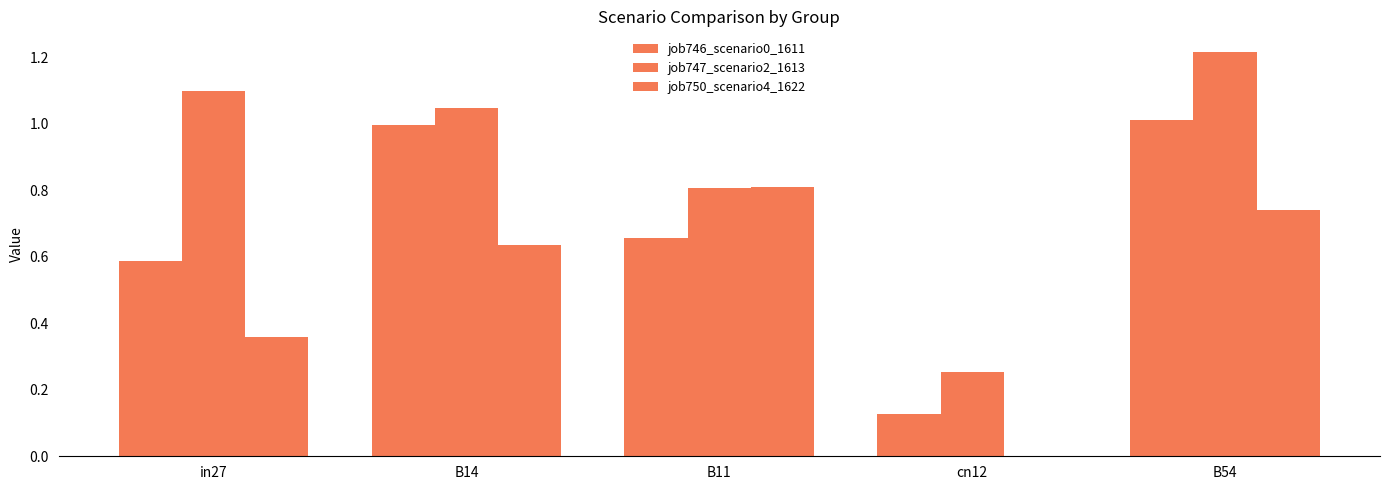

Does the chart contain stacked bars?

No